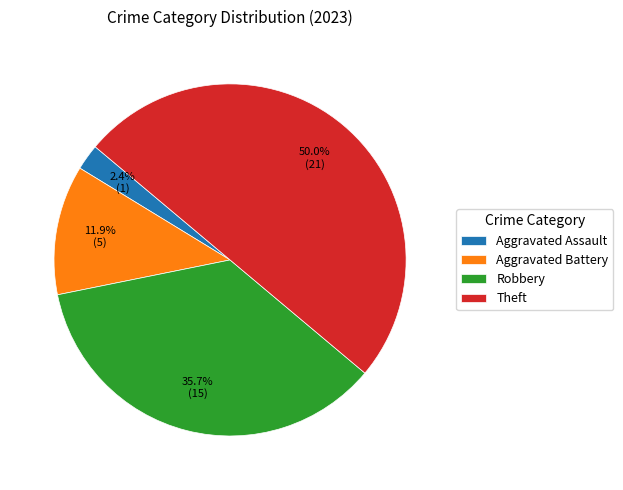

The Theft slice represents 36% of the pie. True or false?

False